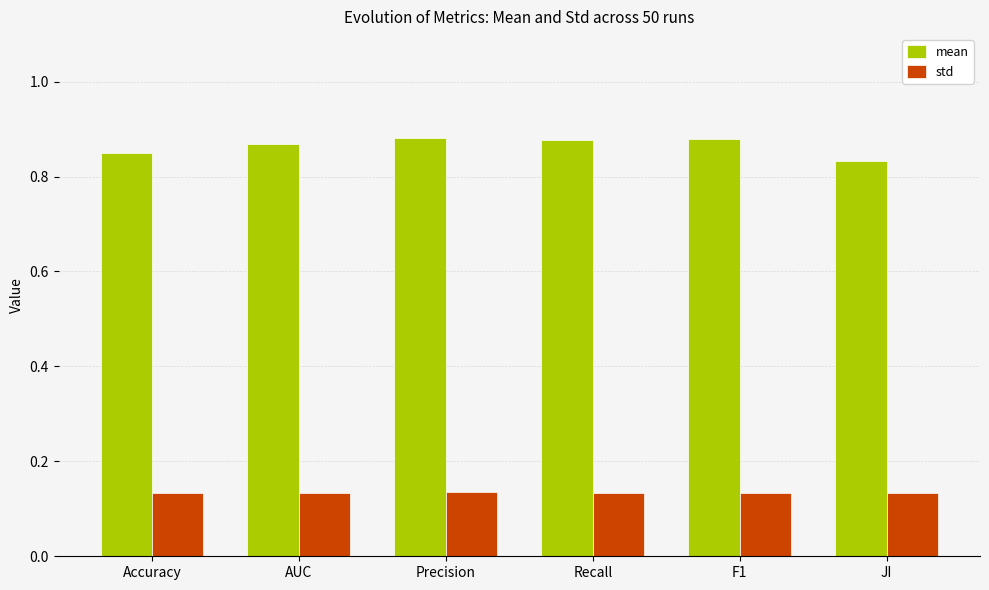

How many bars are there in each group?

2